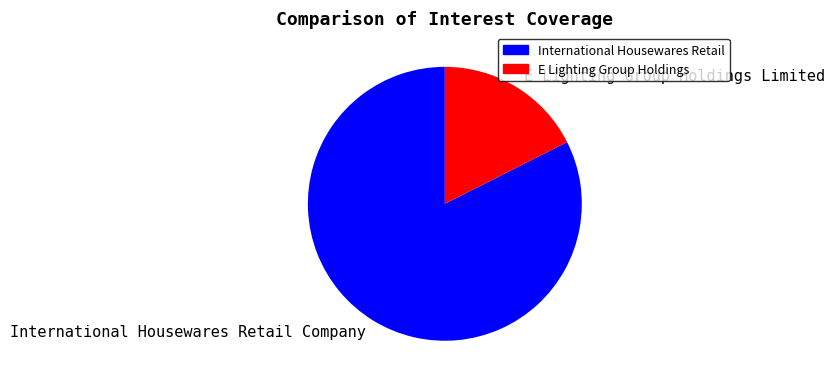

How many segments does this pie chart have?

2